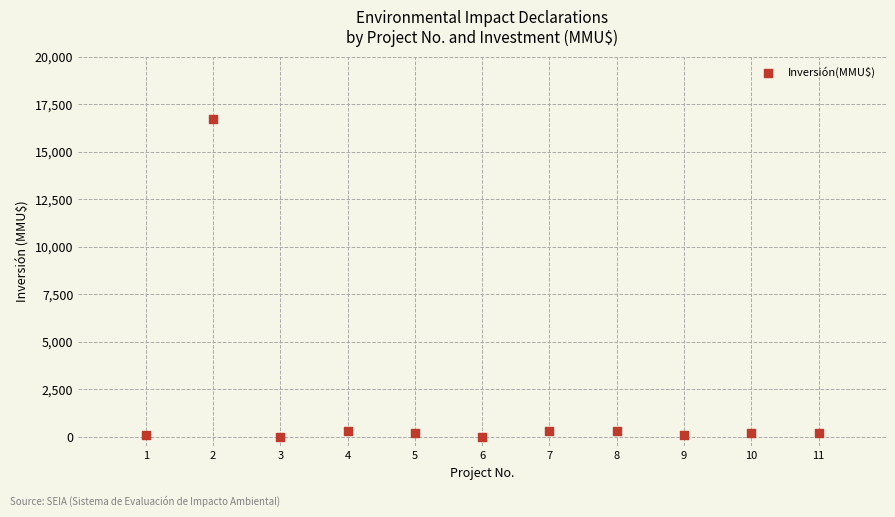

What is the average Y value?

1680